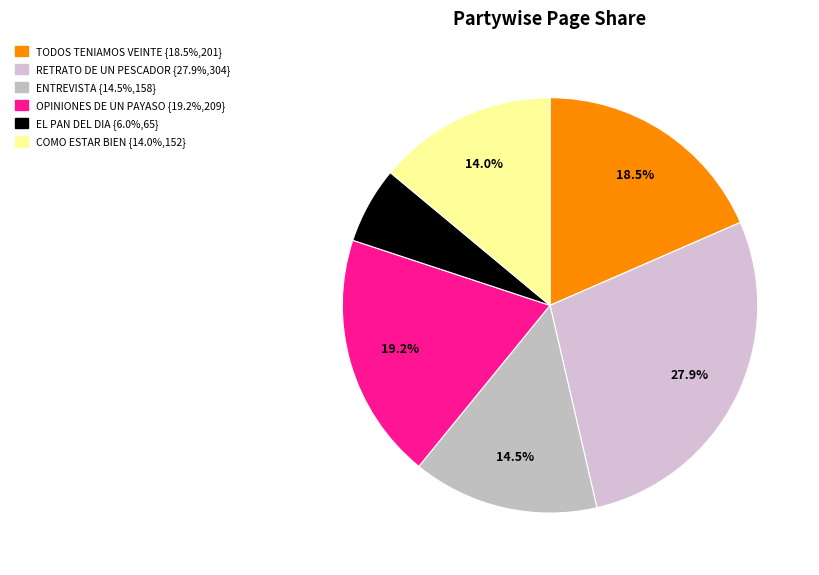

To the nearest percent, what portion does OPINIONES DE UN PAYASO represent?

19%